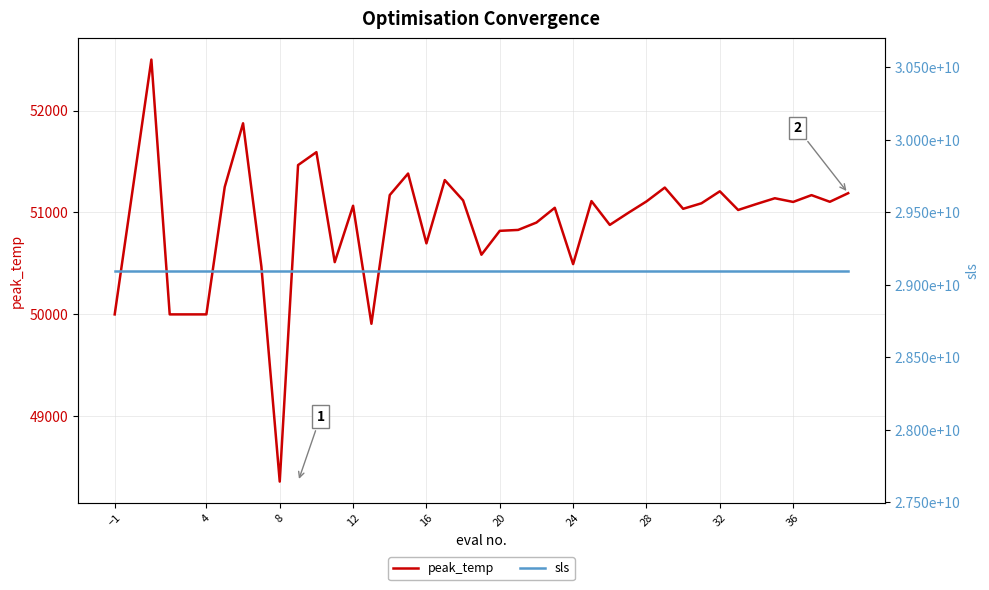

What is the spread (max minus min) of values at 14?

29098271838.3